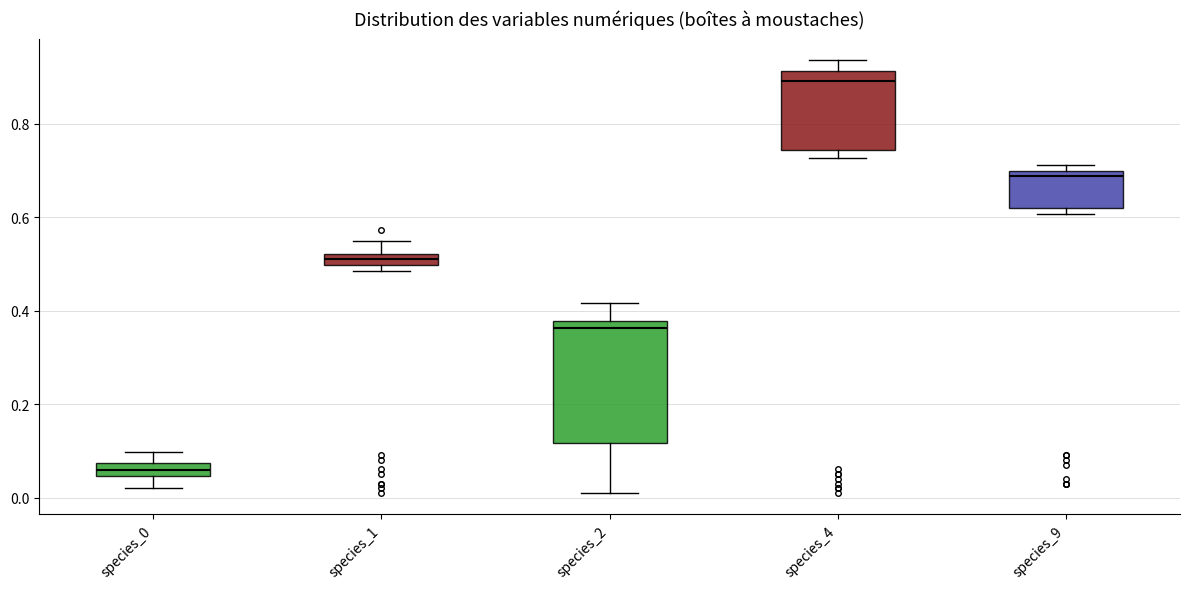

Where is the lower edge of the box for species_2 on the y-axis? The values are not printed on the chart, so give them approximately, as read against the axis.

0.12